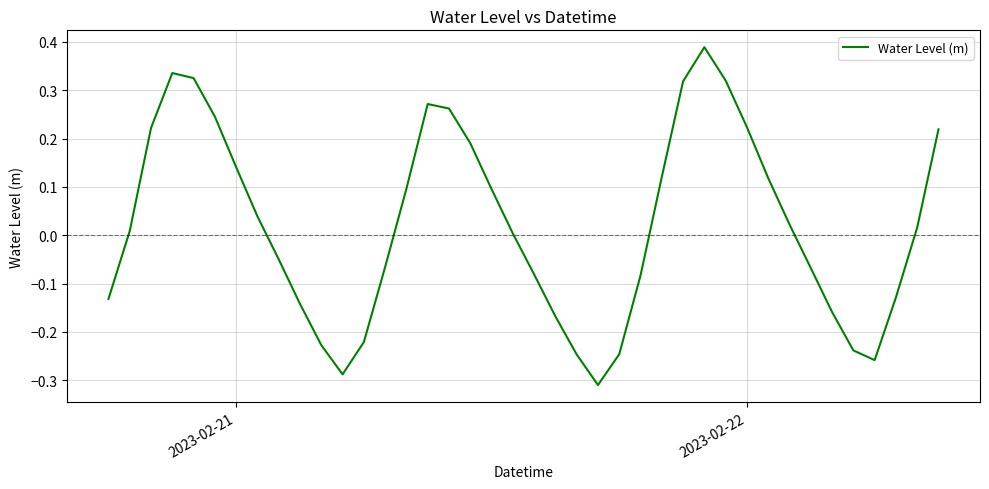

What is the difference between the maximum and minimum values?

0.7